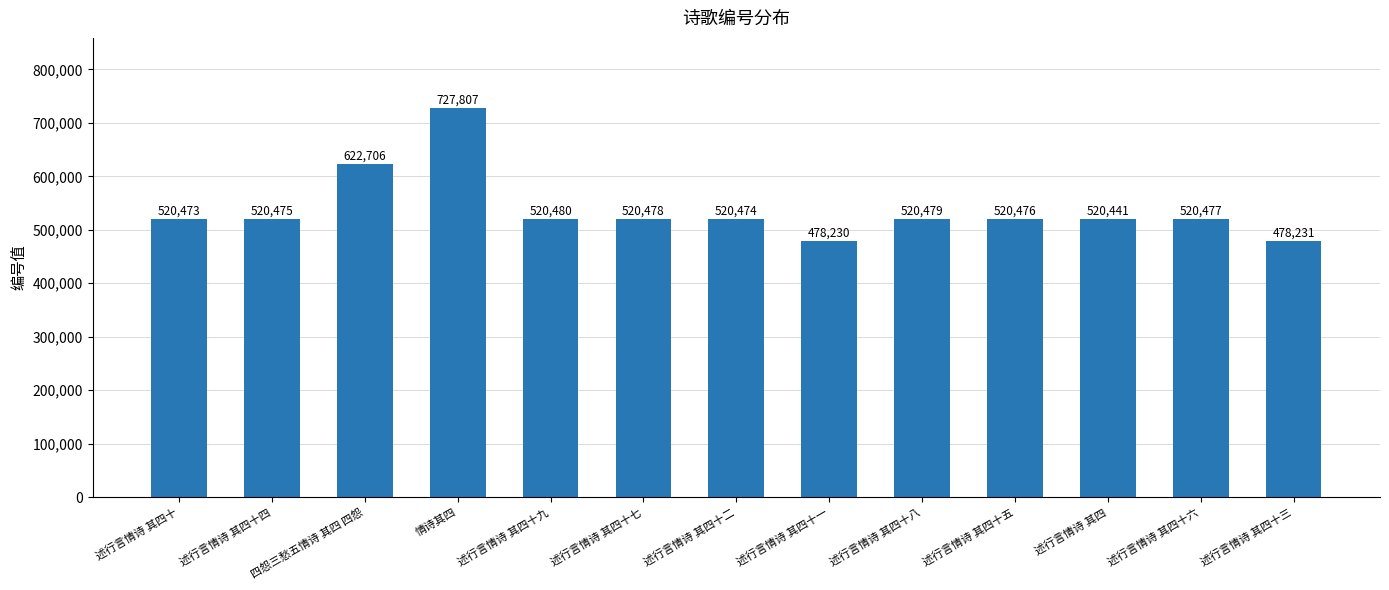

What is the sum of all values?

6991227